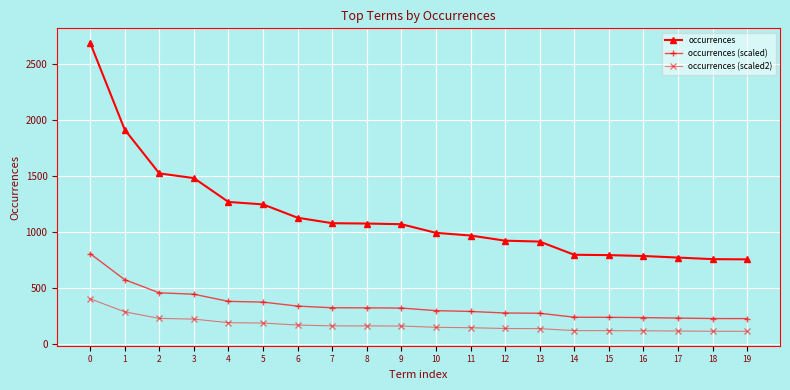

Rank the series by their maximum value, from highest to lowest.

occurrences, occurrences (scaled), occurrences (scaled2)